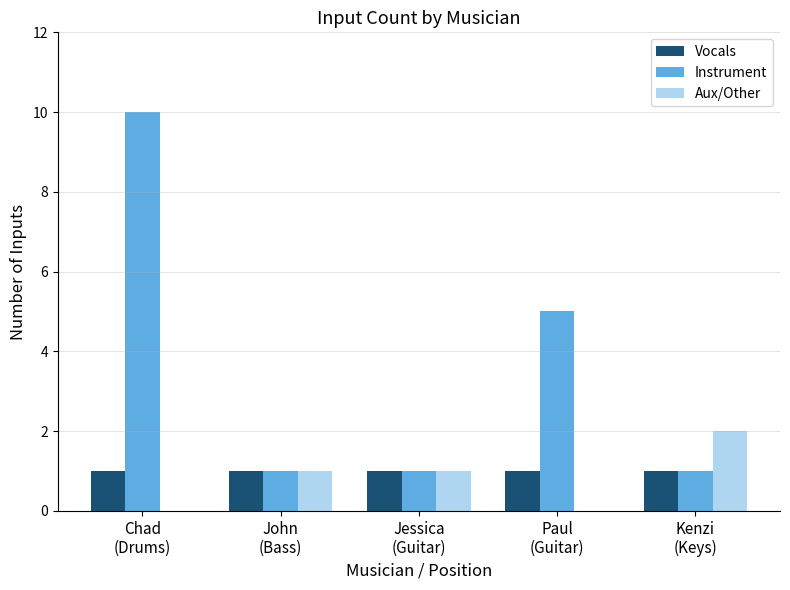

Does the chart contain stacked bars?

No